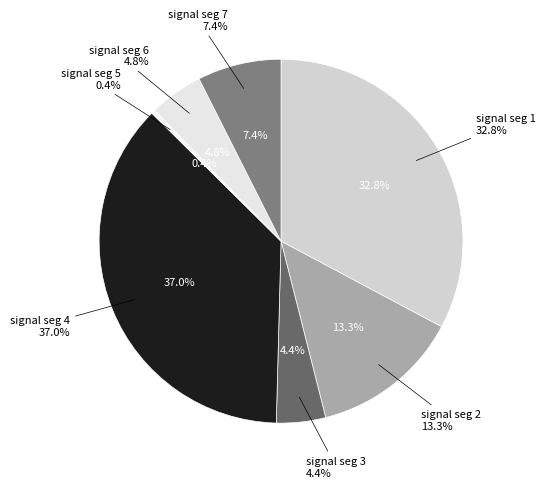

What percentage is NOT represented by signal segment 3?

95.6%